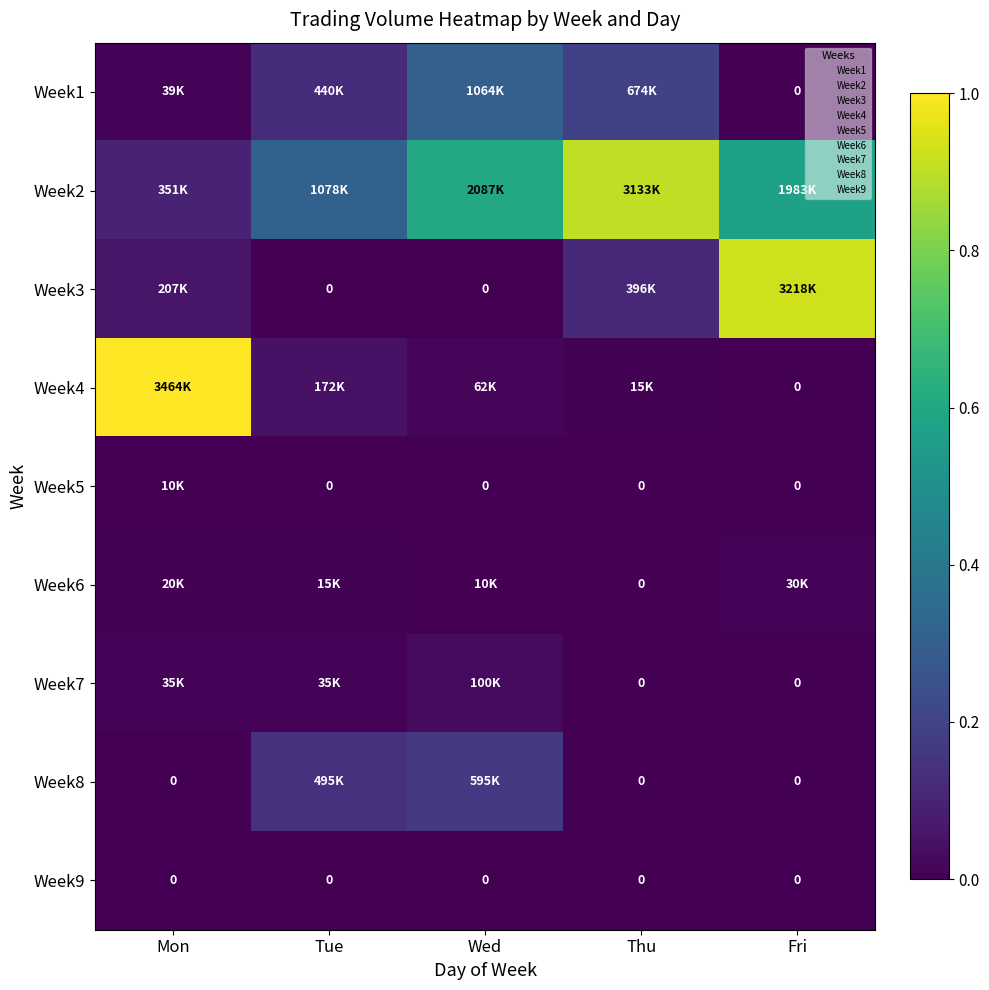

Which series has the largest total across all categories?

Week2